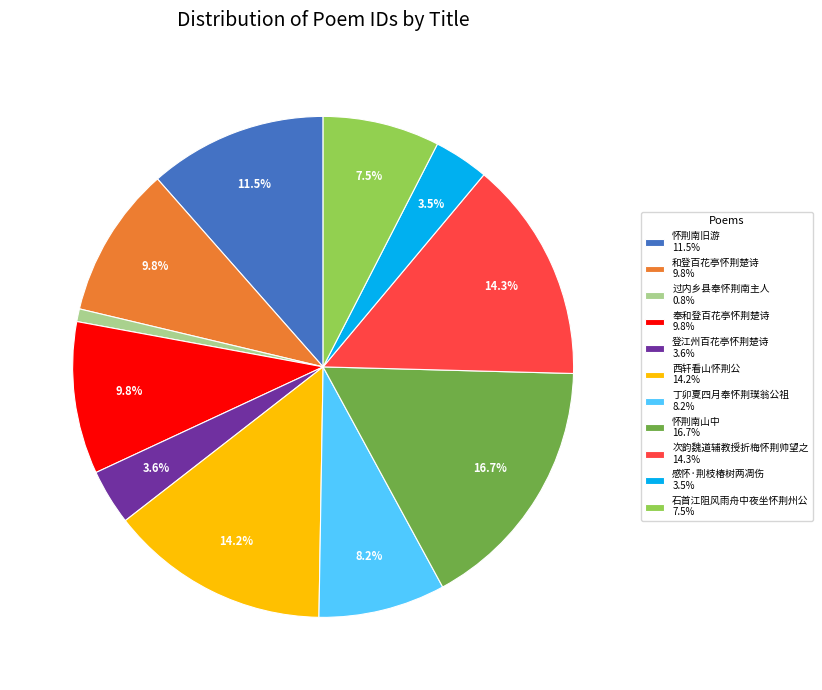

To the nearest percent, what is the combined percentage of 登江州百花亭怀荆楚诗 and 感怀·荆枝椿树两凋伤?

7%